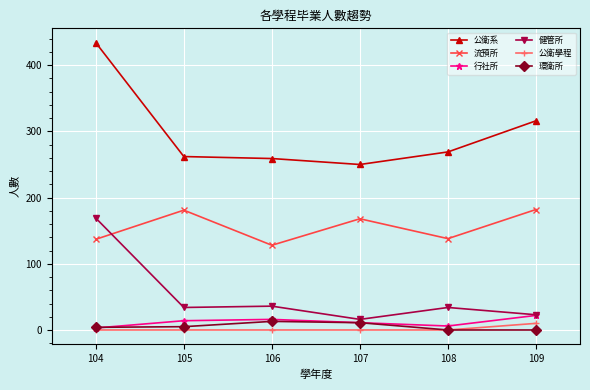

In 健管所, how many points are higher than both neighbors (excluding endpoints)?

2